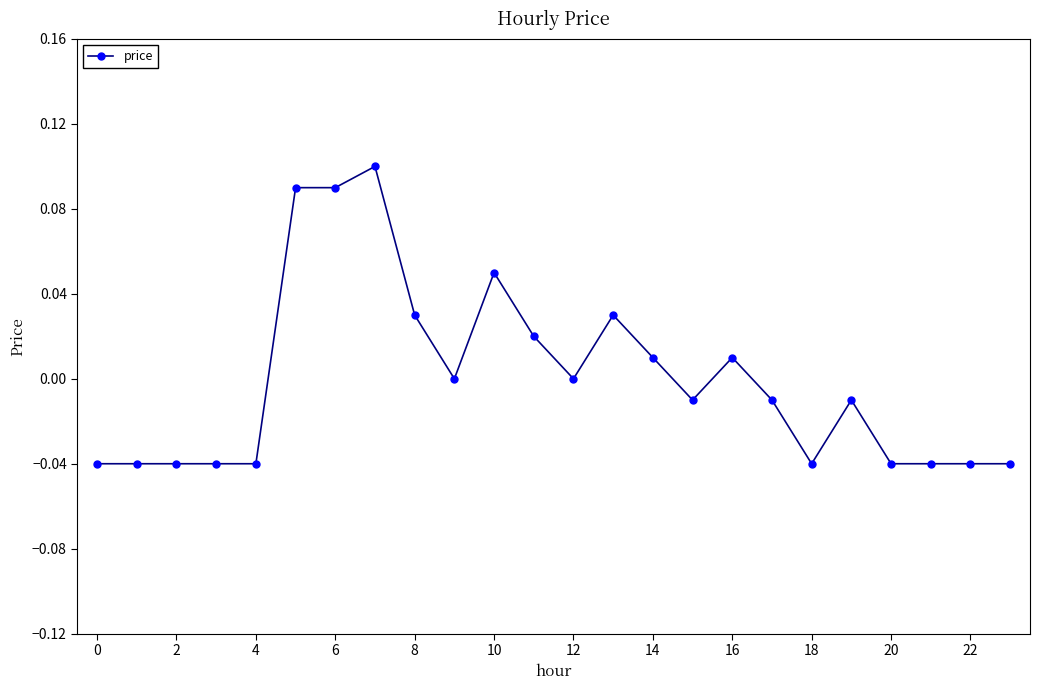

Does the chart have visible grid lines?

No